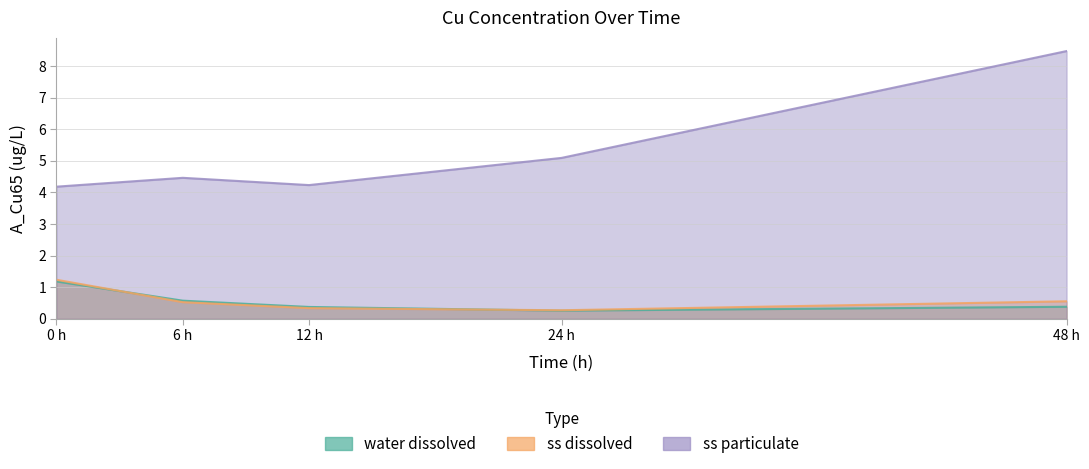

Does the chart have visible grid lines?

Yes